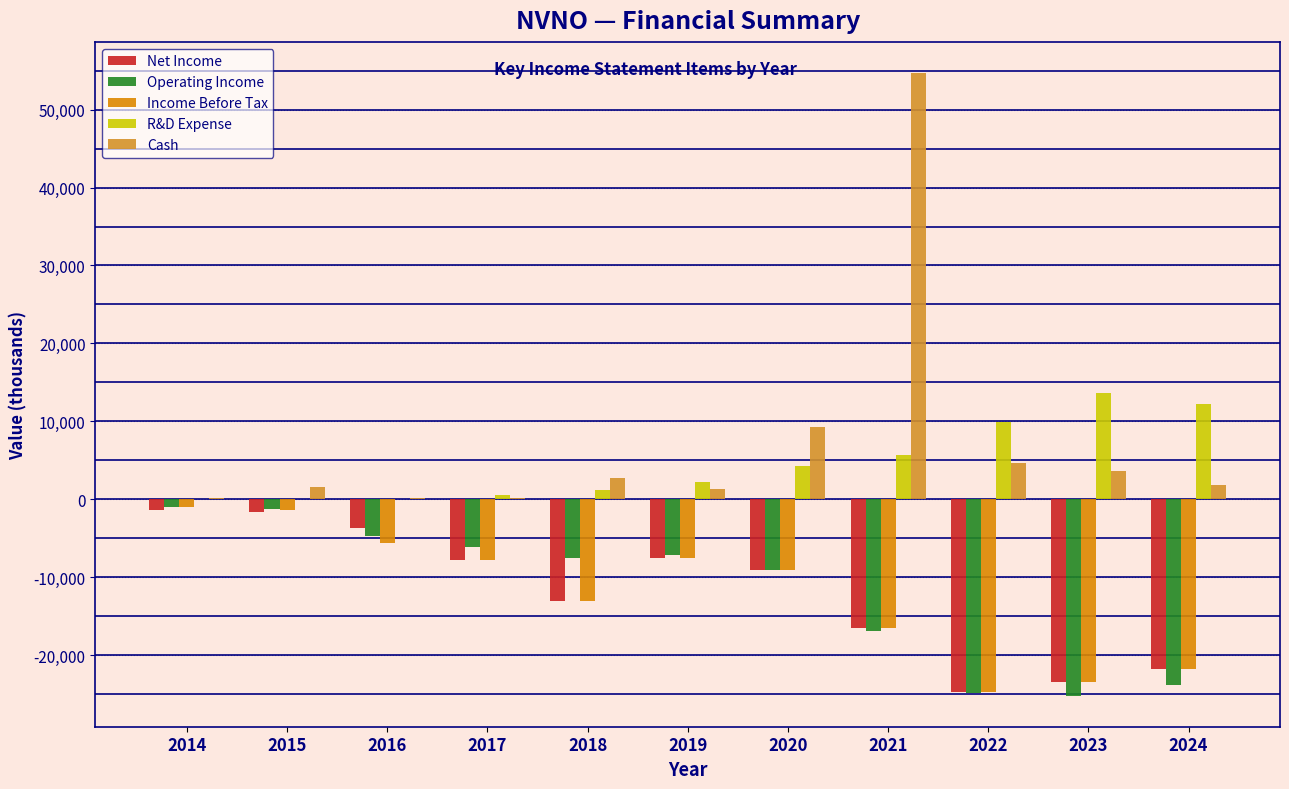

Is the value of R&D Expense at 2021 greater than the value of Cash at 2024?

Yes